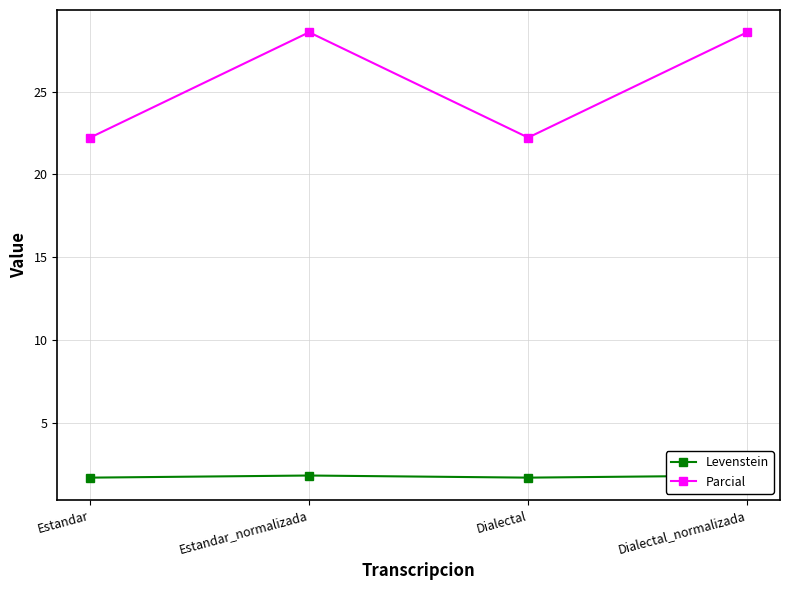

True or false: Parcial and Levenstein cross at least once.

False